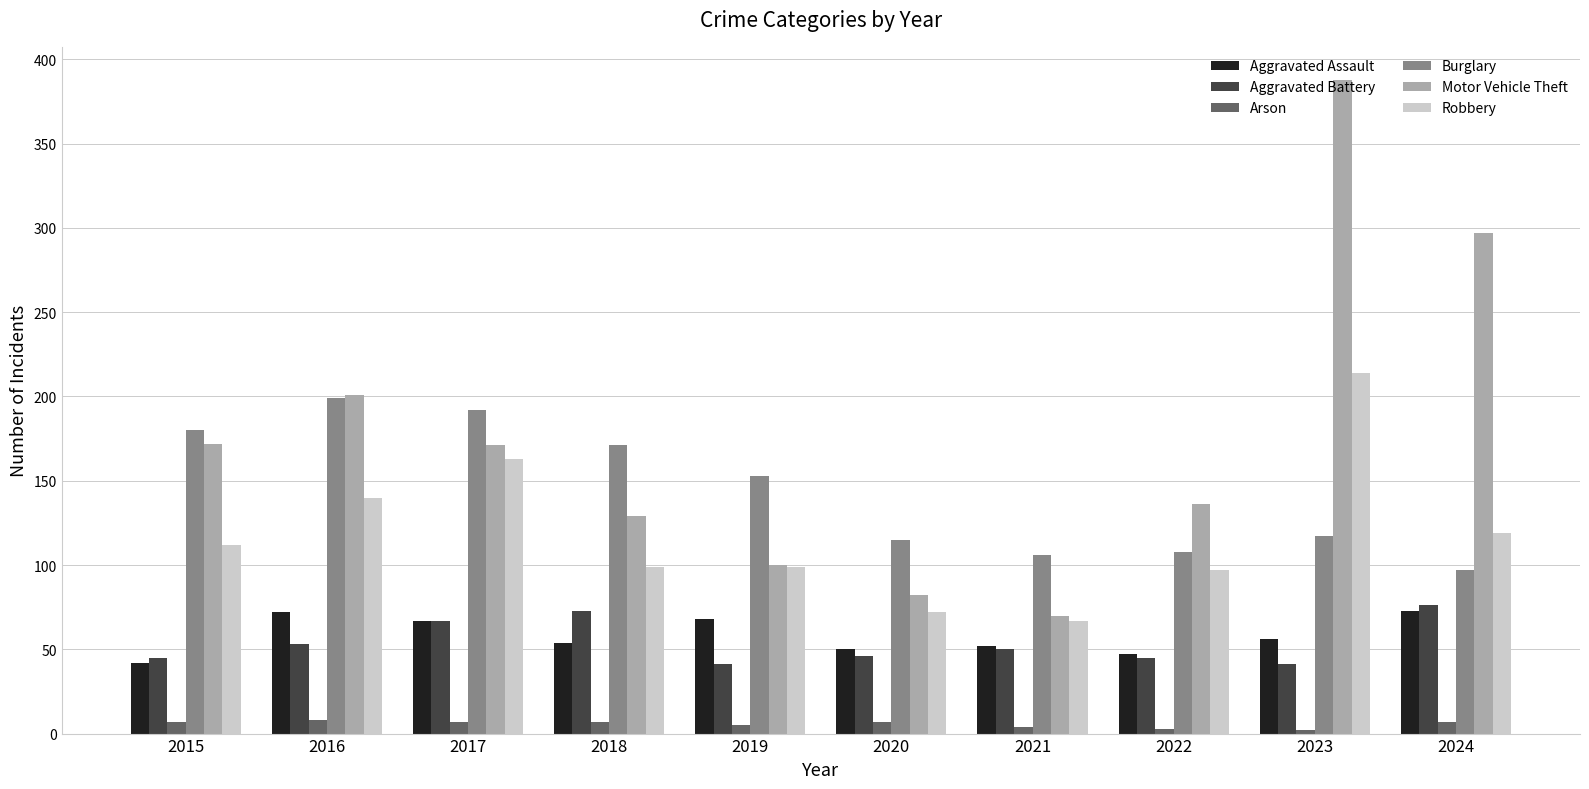

What is the difference between the maximum and minimum values in the Robbery series?

147